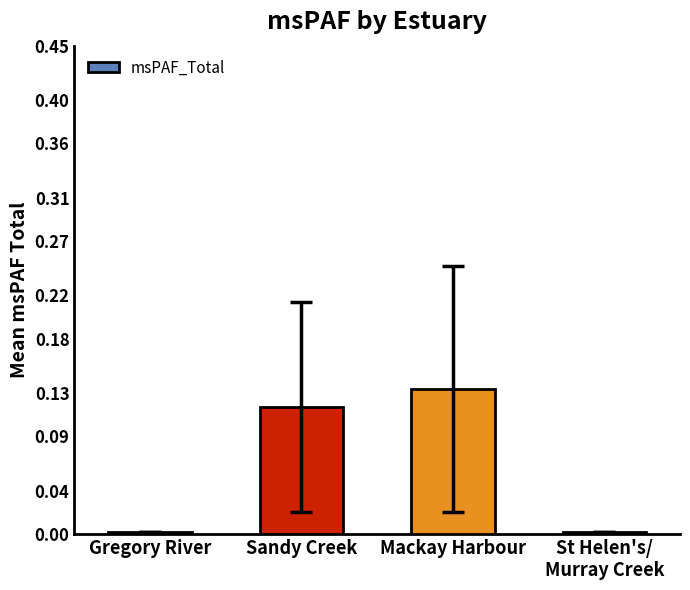

Between Gregory River and Sandy Creek, which is larger?

Sandy Creek